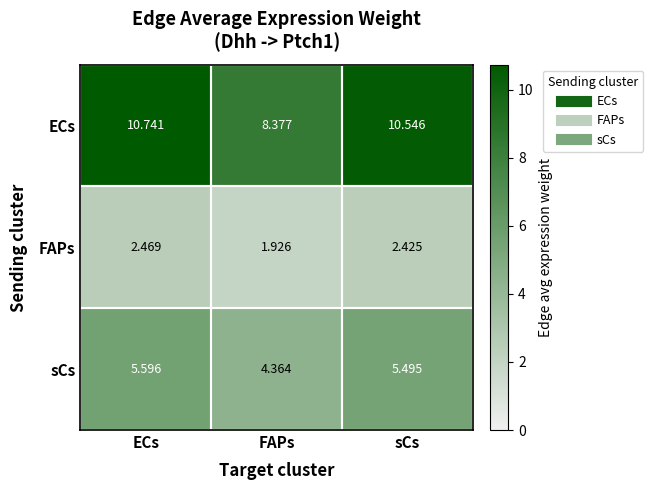

Which label corresponds to the smallest value in the chart?

FAPs